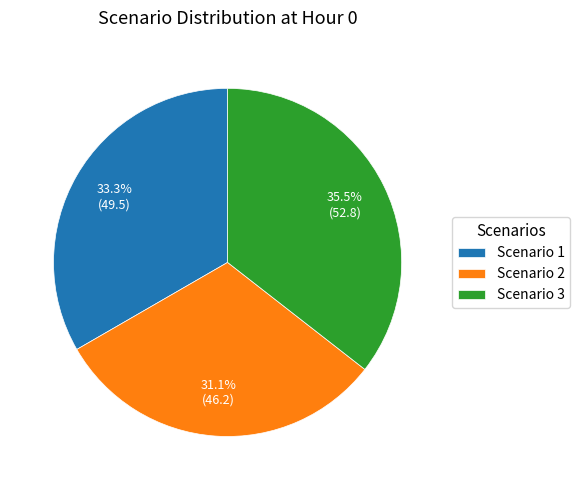

Which has a higher value, Scenario 3 or Scenario 1?

Scenario 3